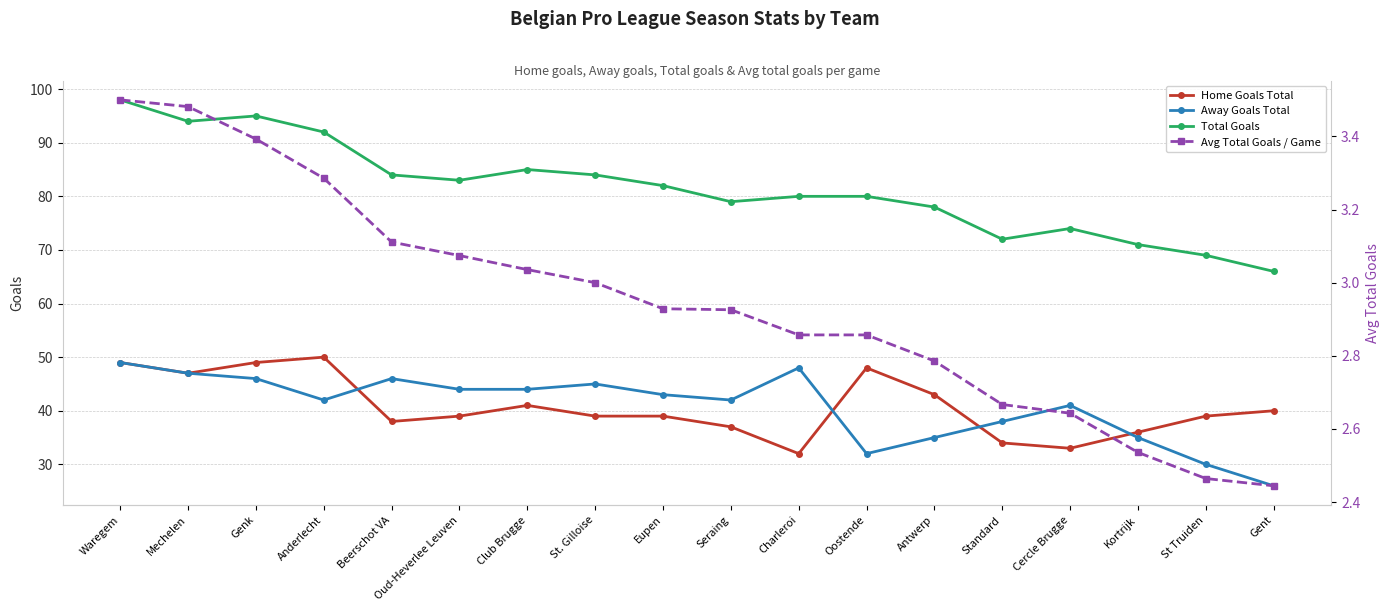

What is the minimum value for b1_hgtotals?

32.0